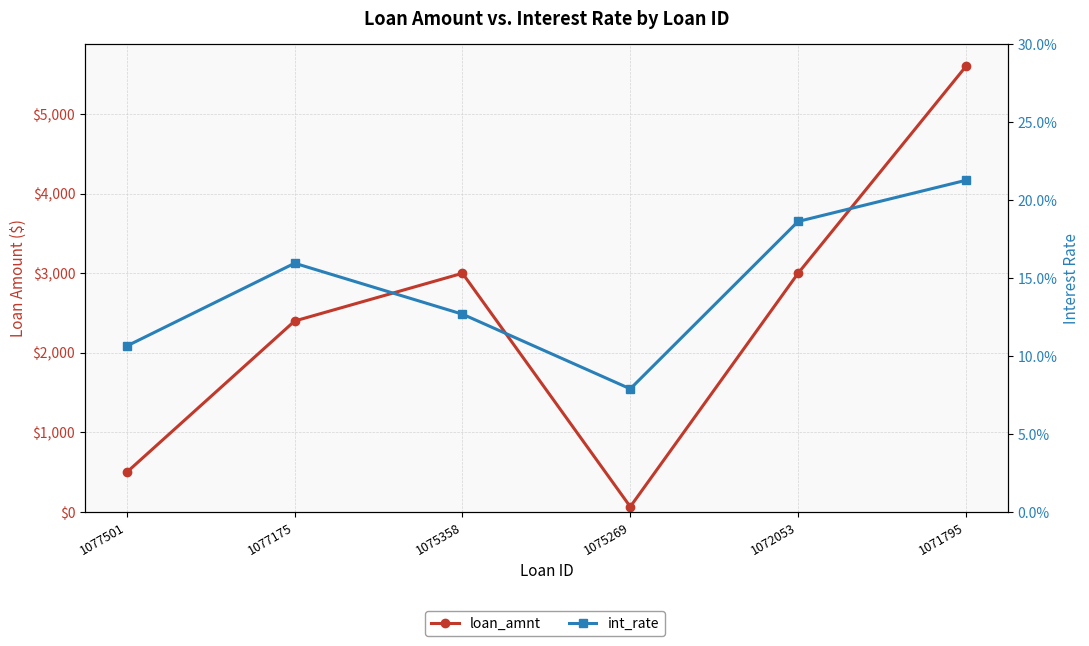

What is the maximum value shown in the chart?

5600.0